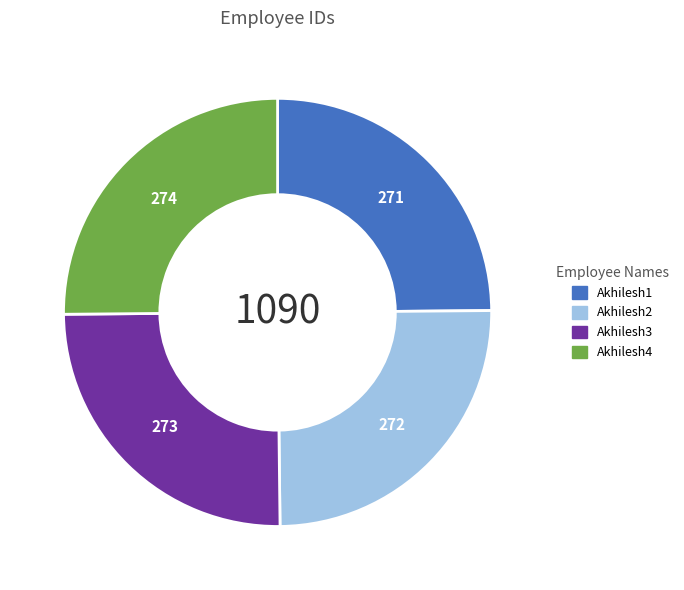

Is there a majority slice in this chart?

No